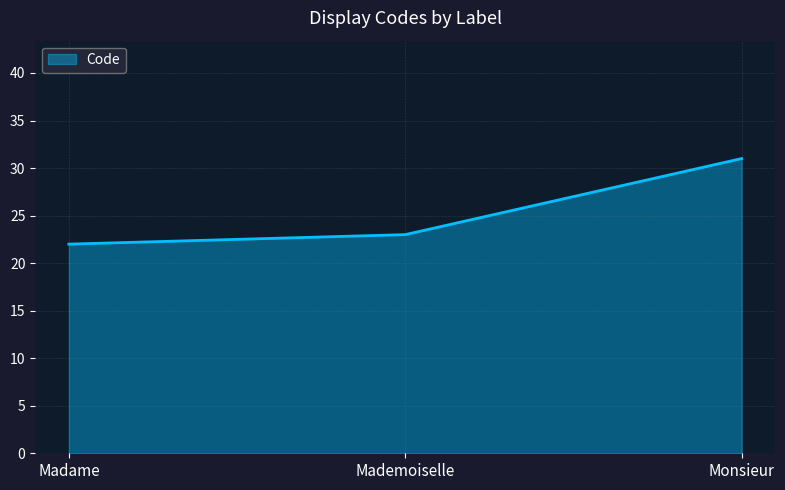

What position from the right is Mademoiselle?

2